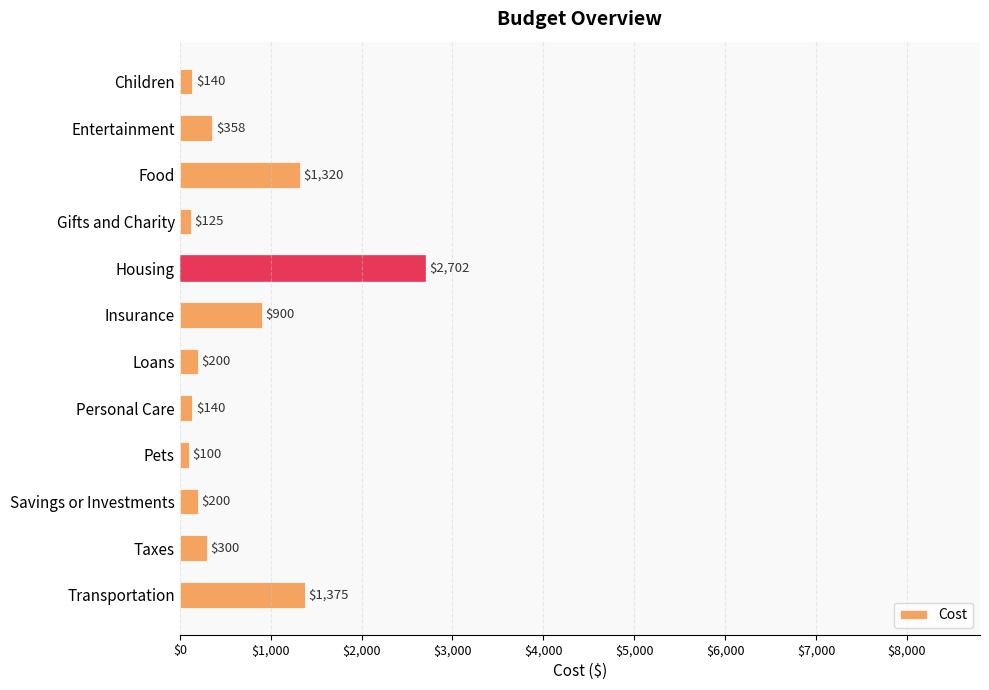

Are the bars horizontal?

Yes